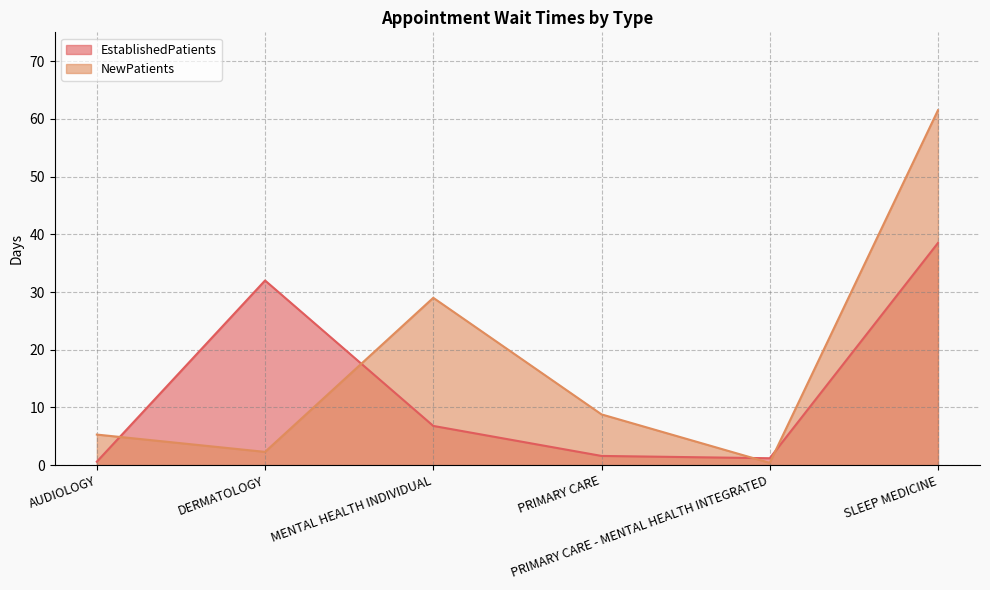

What are all the series names shown in the legend?

EstablishedPatients, NewPatients